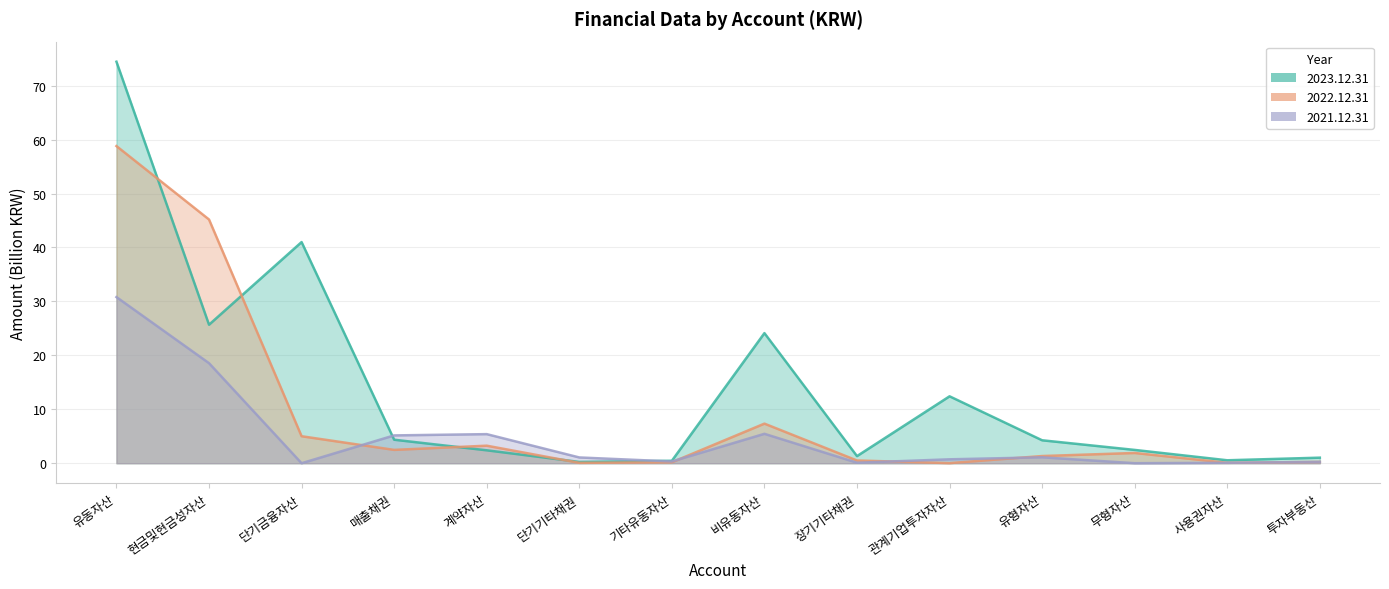

At how many categories does at least one series exceed 63?

1